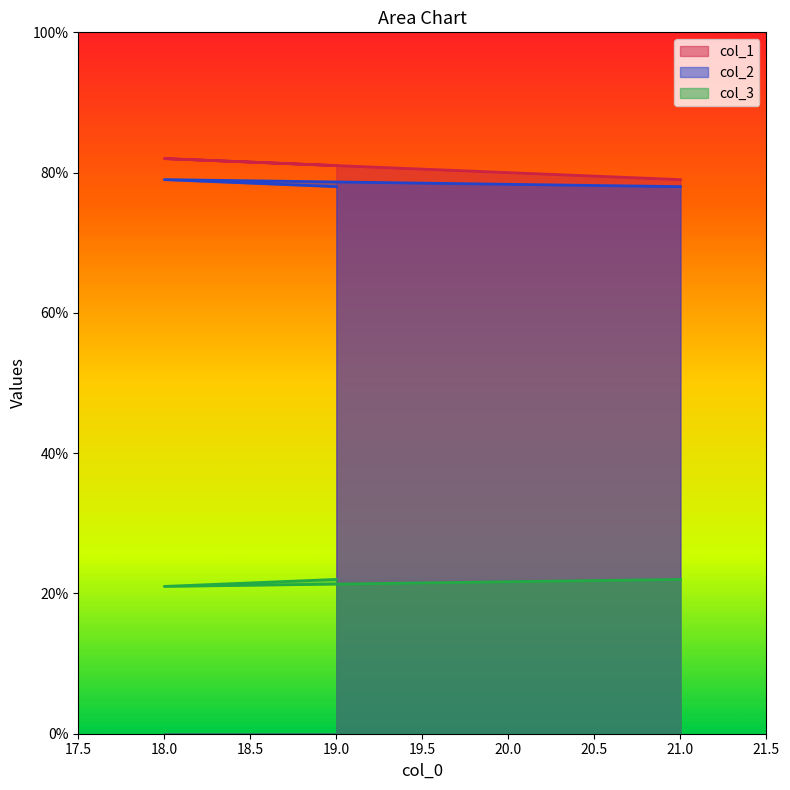

How many col_3 values are between 21 and 22?

3